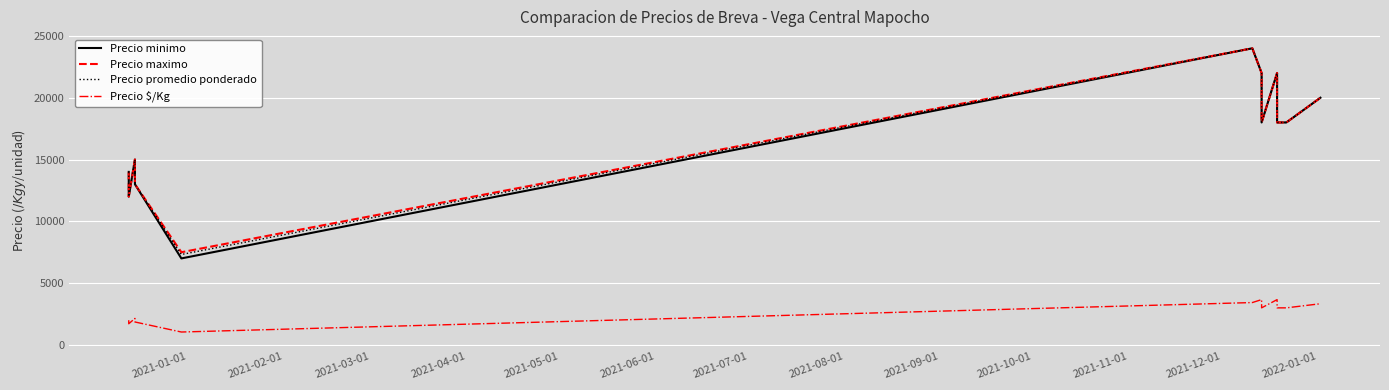

What is the sum of all Precio promedio ponderado values?

203318